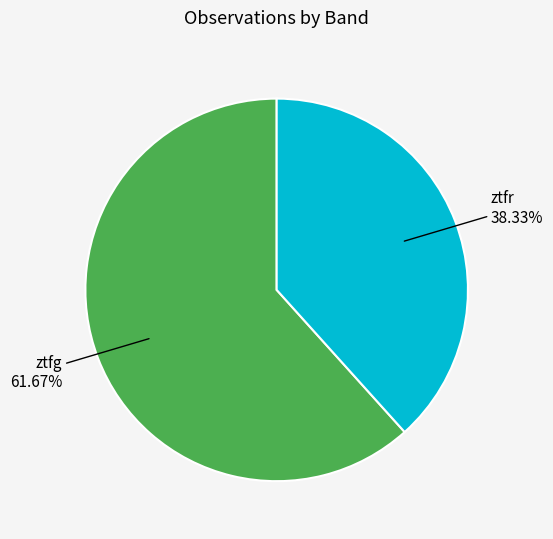

Which has a higher value, ztfr or ztfg?

ztfg